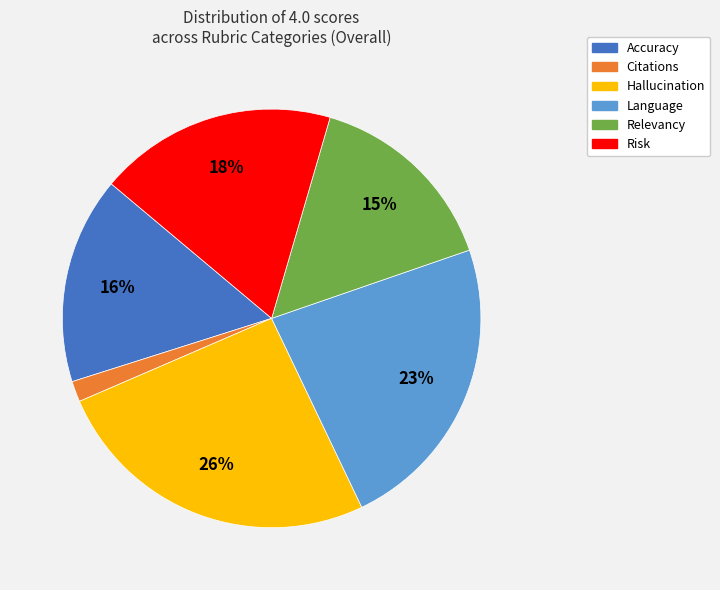

Which slice is the smallest?

Citations